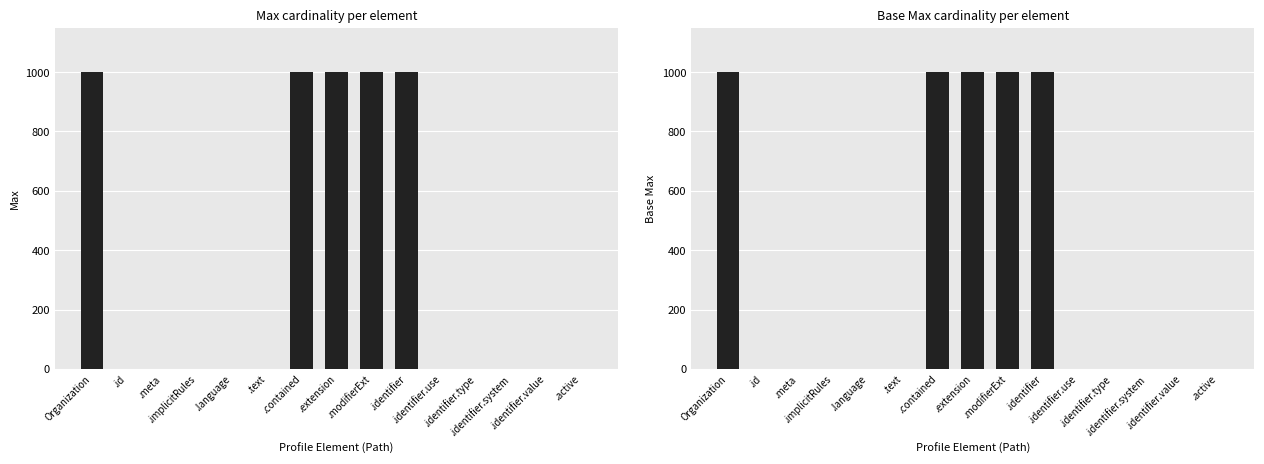

Between .text and .identifier.use, which series saw the biggest shift?

Max